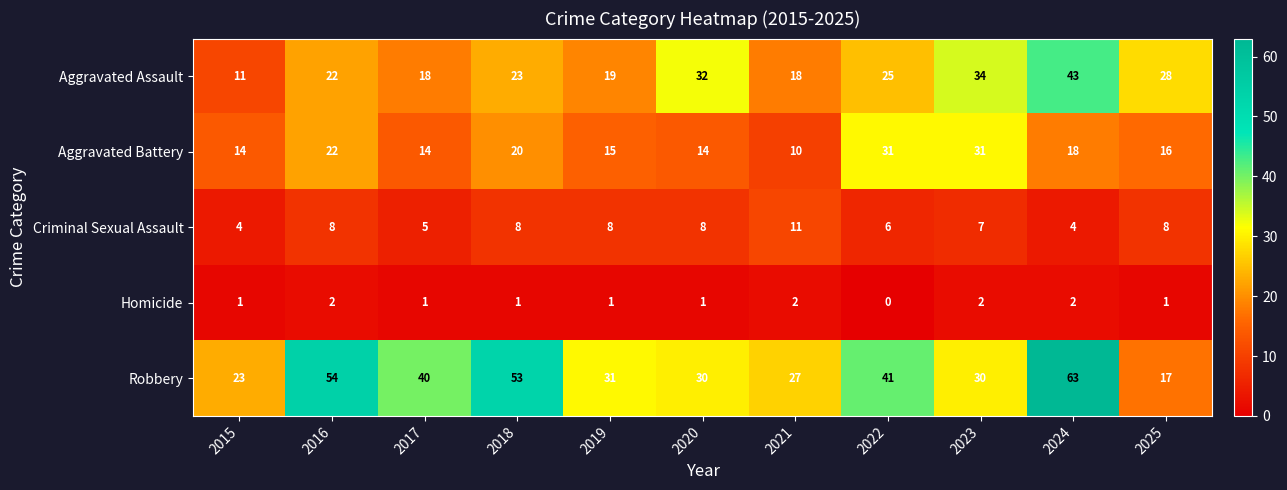

Which series has the widest spread of values?

Robbery